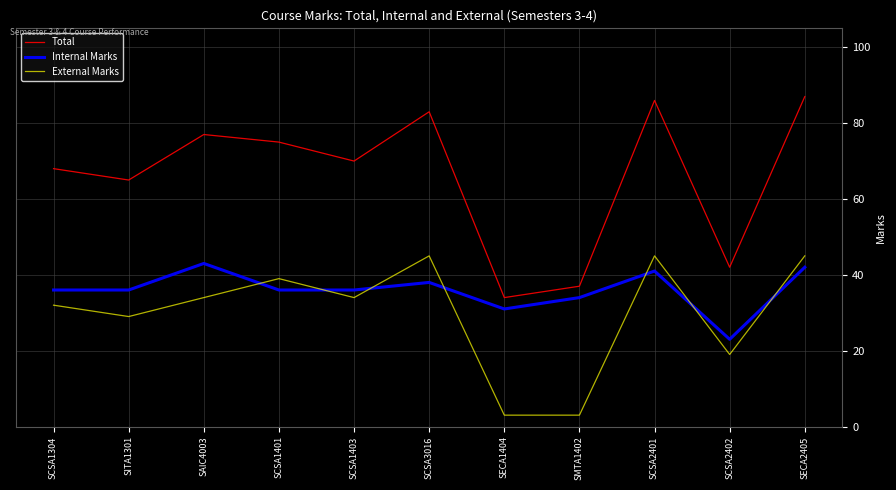

Which series has the largest total across all categories?

Total